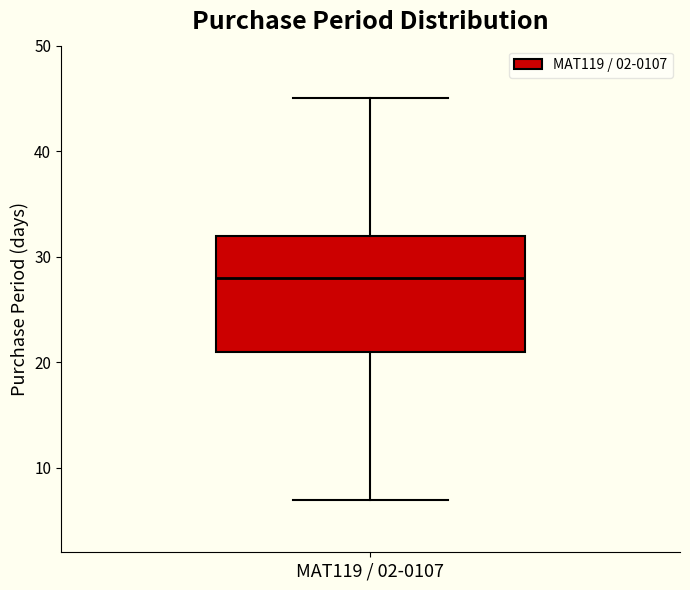

Read this box plot against the y-axis: the position of the median line, the range covered by the box, and the ends of both whiskers. The values are not printed on the chart, so give them approximately, as read against the axis.

median 28, box 21 to 32, whiskers 7 to 45